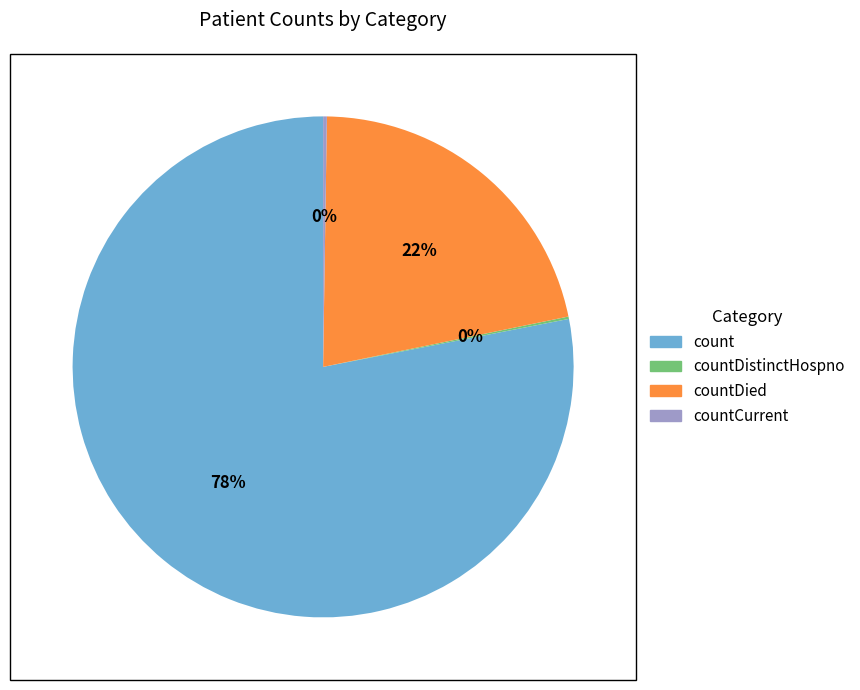

To the nearest percent, what portion does count represent?

78%